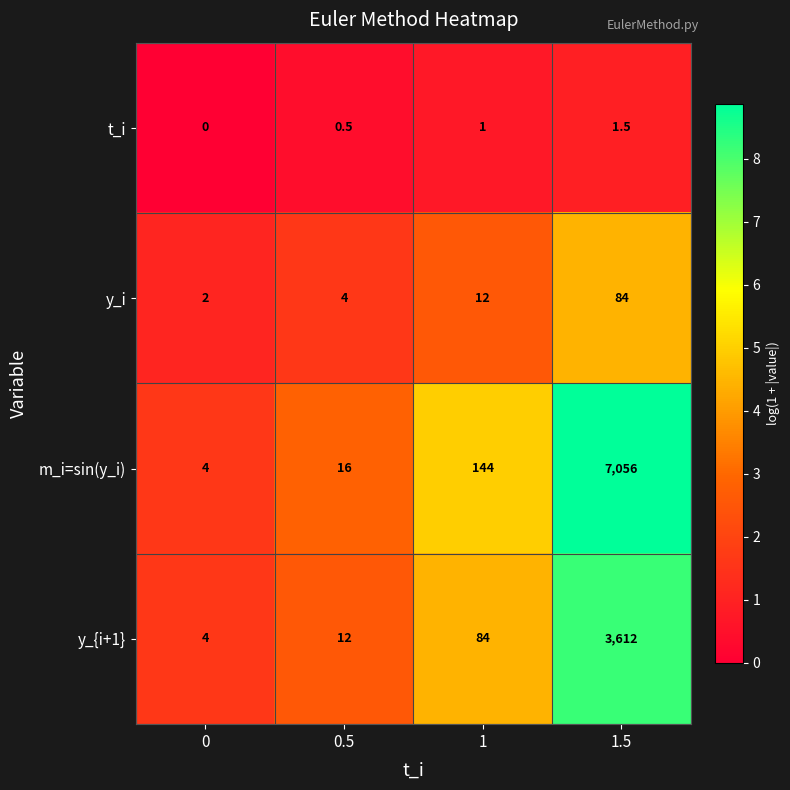

What is the difference between the second highest and minimum values in the y_{i+1} series?

80.0